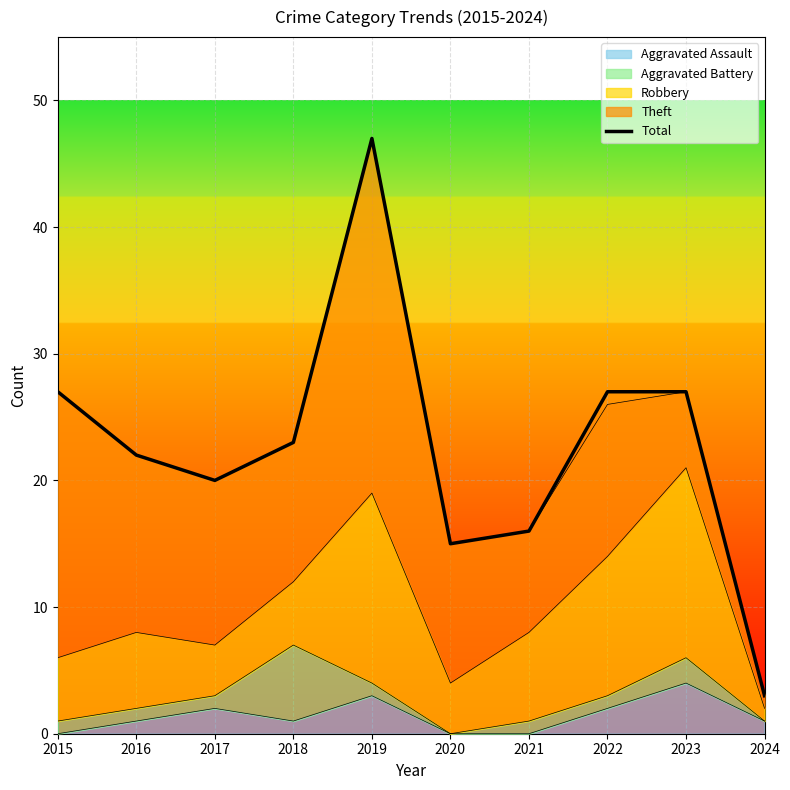

At which category does the chart reach its peak across all series?

2019